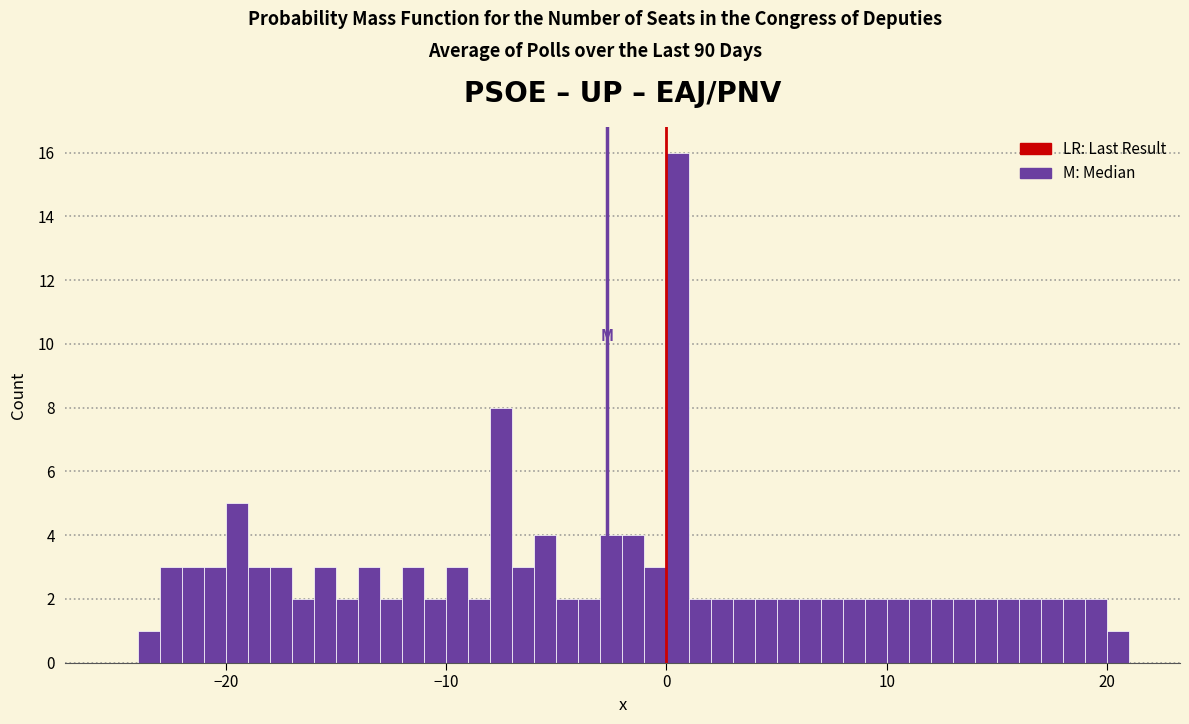

Read against the x-axis, roughly where is the centre of the tallest bar?

1